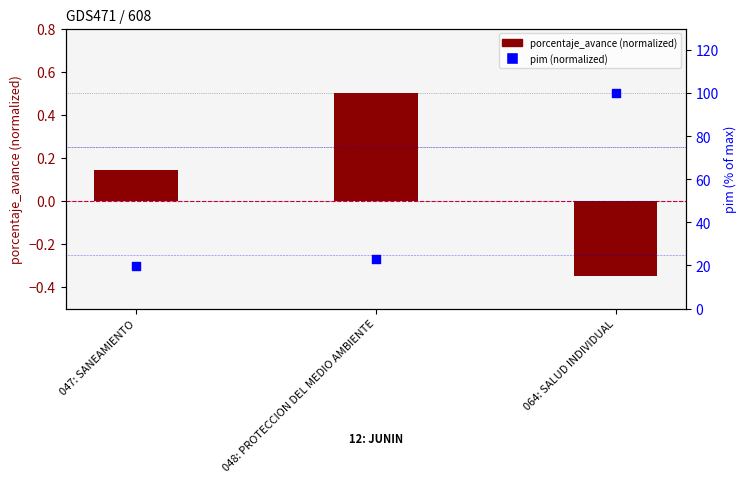

Which series reaches the minimum Y coordinate?

porcentaje_avance (normalized)